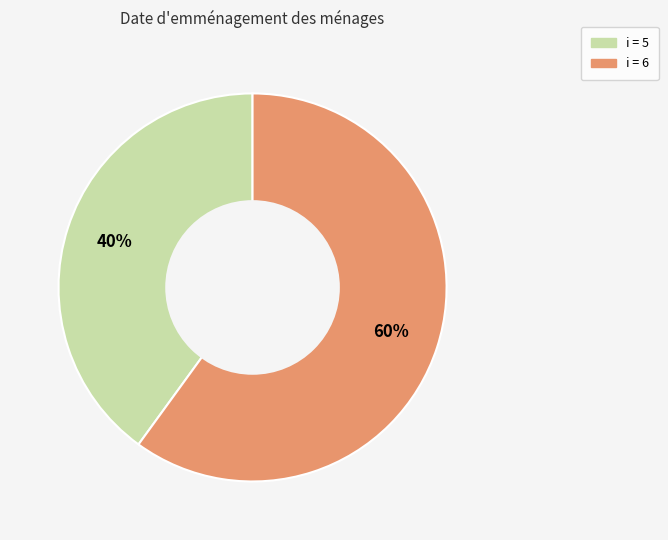

Is there any slice that represents more than half of the pie?

Yes